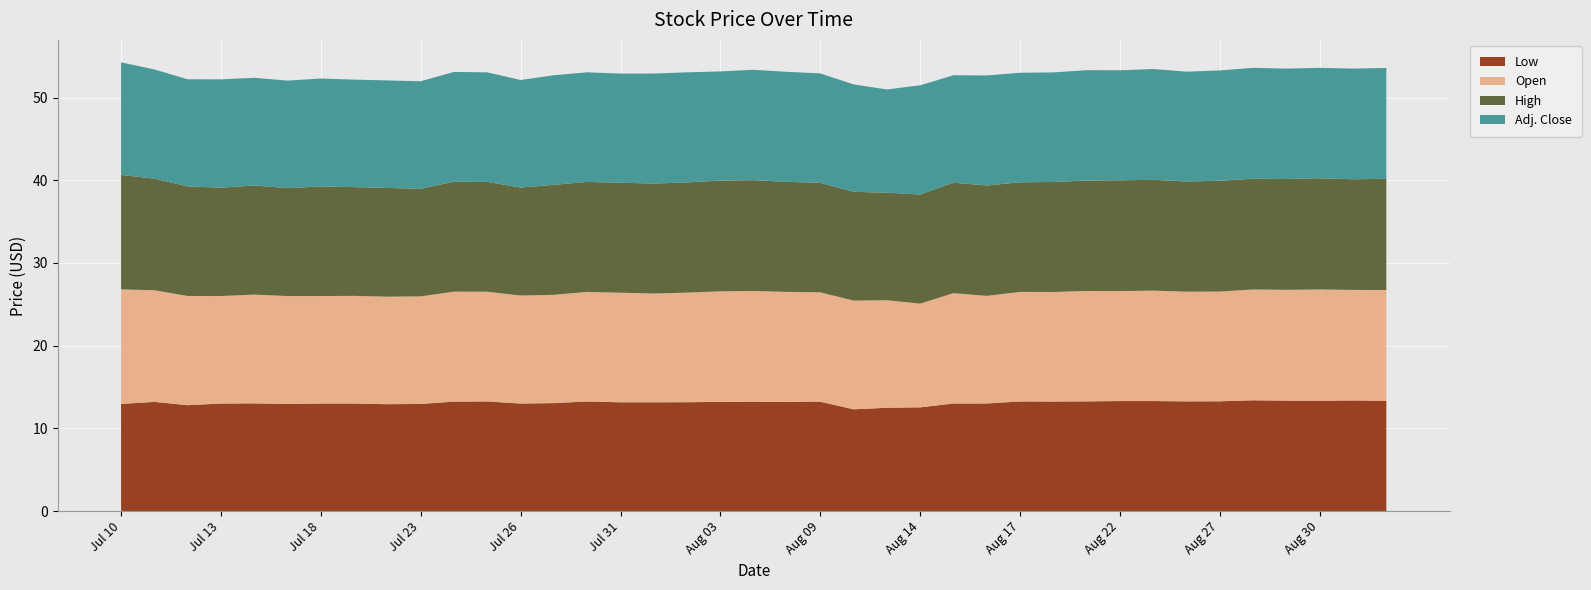

Reading left to right, what are all the values shown in this chart?

Low: 12.9	13.2	12.8	13.0	13.0	12.9	13.0	13.0	12.9	12.9	13.2	13.2	13.0	13.1	13.2	13.2	13.2	13.2	13.2	13.2	13.2	13.2	12.3	12.5	12.5	13.0	13.0	13.2	13.2	13.3	13.3	13.3	13.3	13.3	13.4	13.3	13.3	13.4	13.3
Open: 13.8	13.5	13.2	13.0	13.2	13.1	13.0	13.0	13.0	13.0	13.3	13.3	13.1	13.1	13.2	13.2	13.2	13.2	13.4	13.4	13.3	13.2	13.2	13.0	12.5	13.3	13.0	13.2	13.2	13.3	13.3	13.3	13.3	13.3	13.4	13.4	13.4	13.4	13.4
High: 13.8	13.5	13.2	13.1	13.2	13.1	13.2	13.2	13.2	13.0	13.3	13.3	13.1	13.3	13.3	13.3	13.3	13.3	13.4	13.4	13.3	13.2	13.2	13.0	13.2	13.3	13.3	13.2	13.3	13.3	13.4	13.4	13.3	13.4	13.4	13.4	13.4	13.4	13.4
Adj. Close: 13.6	13.2	12.9	13.1	13.0	13.0	13.1	13.0	13.0	13.0	13.3	13.2	13.0	13.2	13.2	13.2	13.3	13.3	13.2	13.3	13.3	13.2	13.0	12.5	13.2	13.0	13.3	13.2	13.2	13.3	13.3	13.4	13.3	13.3	13.4	13.3	13.3	13.4	13.4